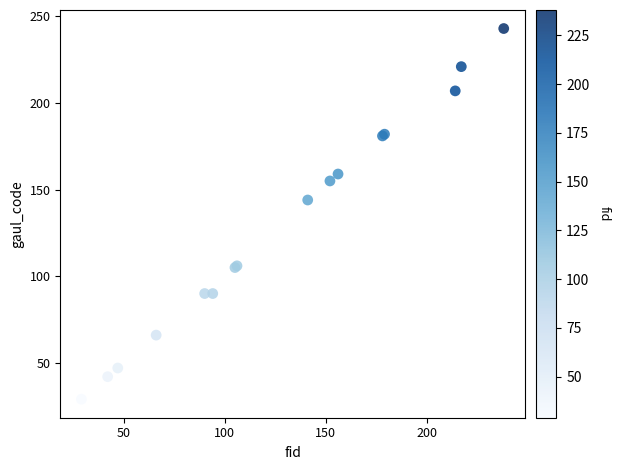

What Y value in the scatter plot is closest to 136?

144